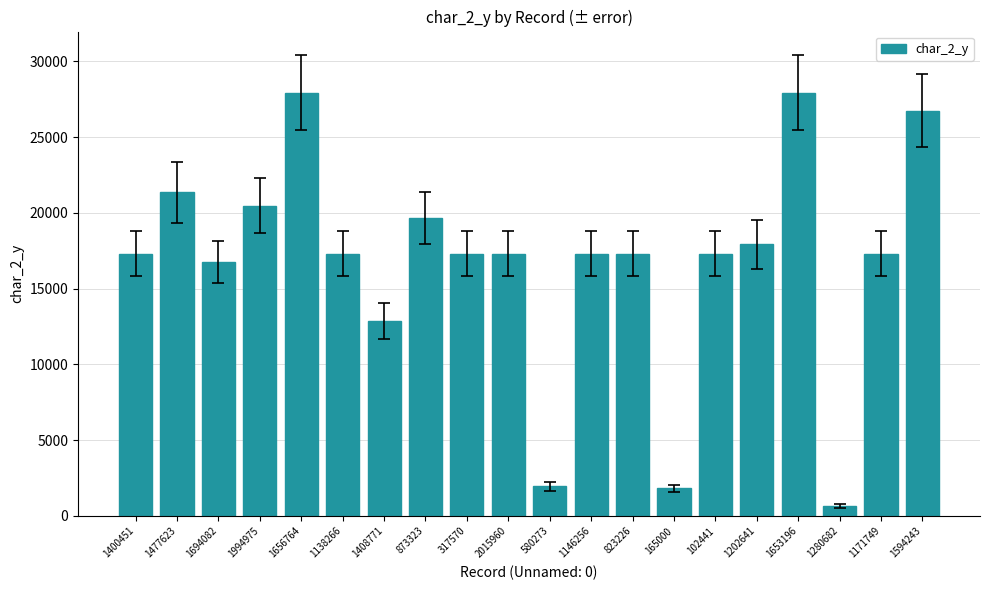

What is the difference between the values at 873323 and 1656764?

8278